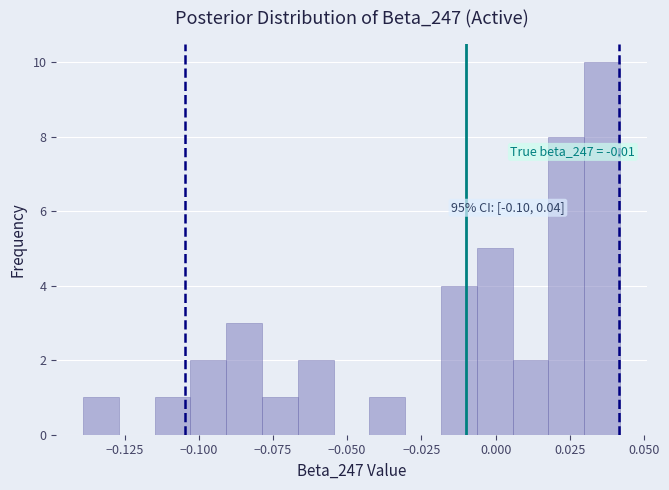

Read against the x-axis, roughly where is the centre of the tallest bar?

0.035